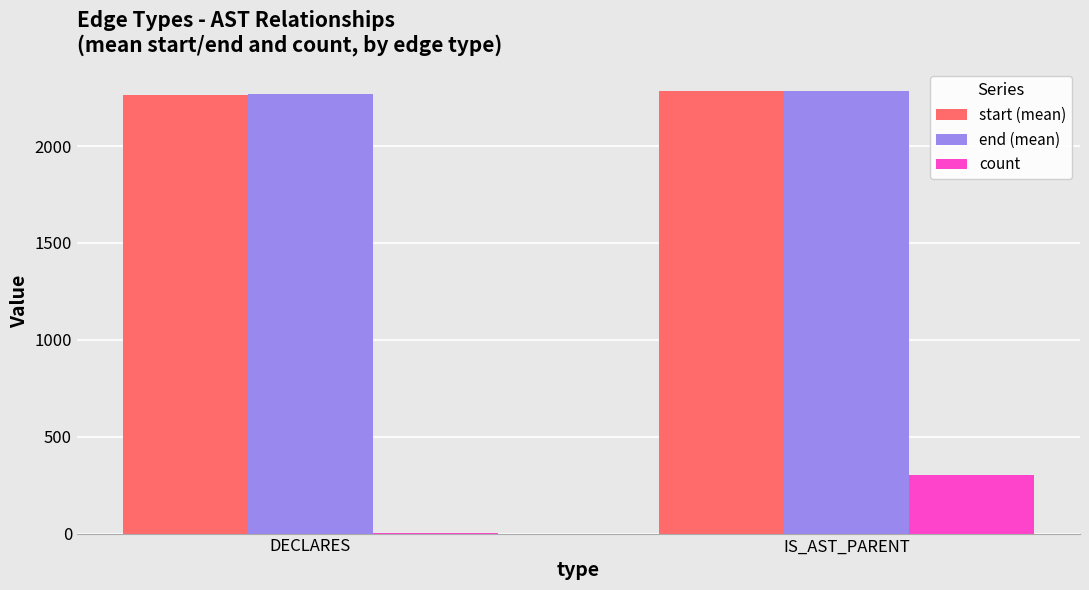

Are the bars horizontal?

No